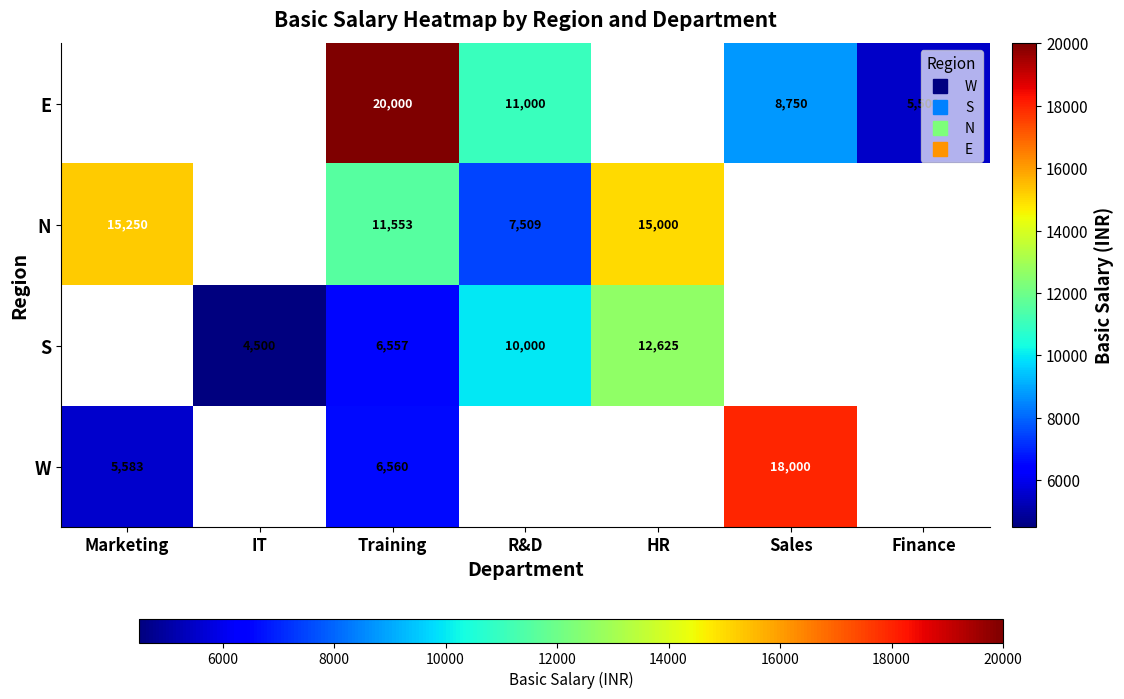

At which category is the sum across all series the highest?

Training